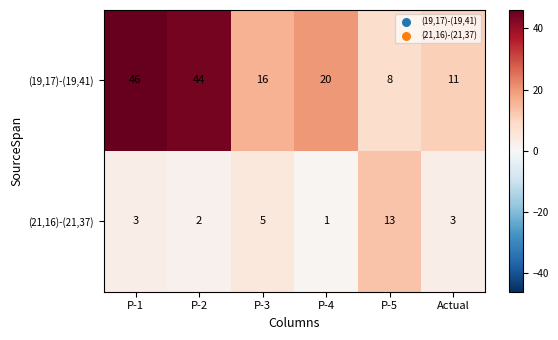

At P-1, list the series in order from smallest to largest.

(21,16)-(21,37), (19,17)-(19,41)